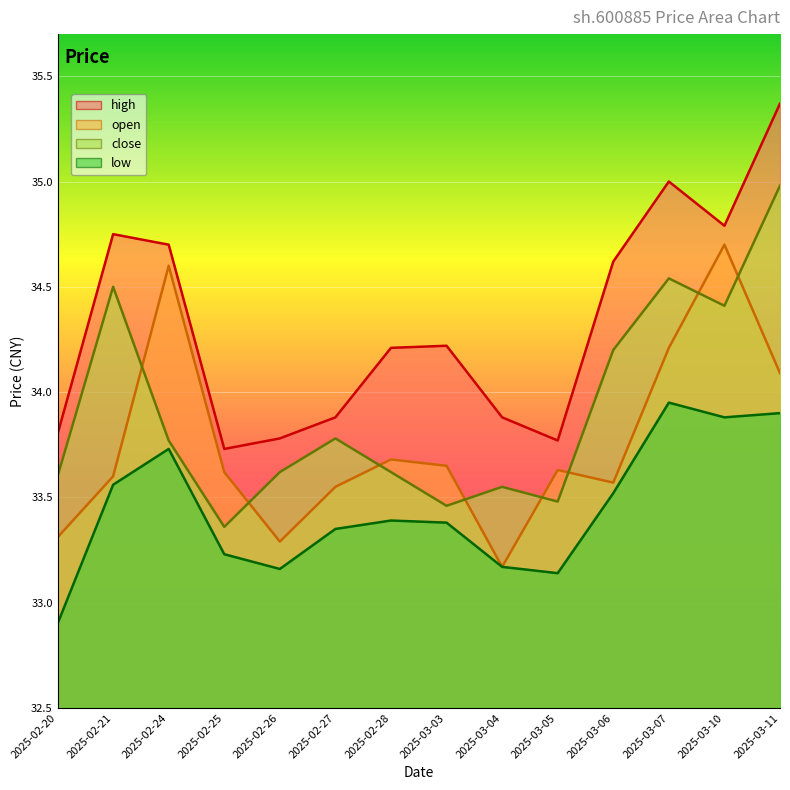

Reading left to right, what are all the values shown in this chart?

open: 33.3	33.6	34.6	33.6	33.3	33.5	33.7	33.6	33.2	33.6	33.6	34.2	34.7	34.1
high: 33.8	34.8	34.7	33.7	33.8	33.9	34.2	34.2	33.9	33.8	34.6	35.0	34.8	35.4
low: 32.9	33.6	33.7	33.2	33.2	33.4	33.4	33.4	33.2	33.1	33.5	34.0	33.9	33.9
close: 33.6	34.5	33.8	33.4	33.6	33.8	33.6	33.5	33.5	33.5	34.2	34.5	34.4	35.0